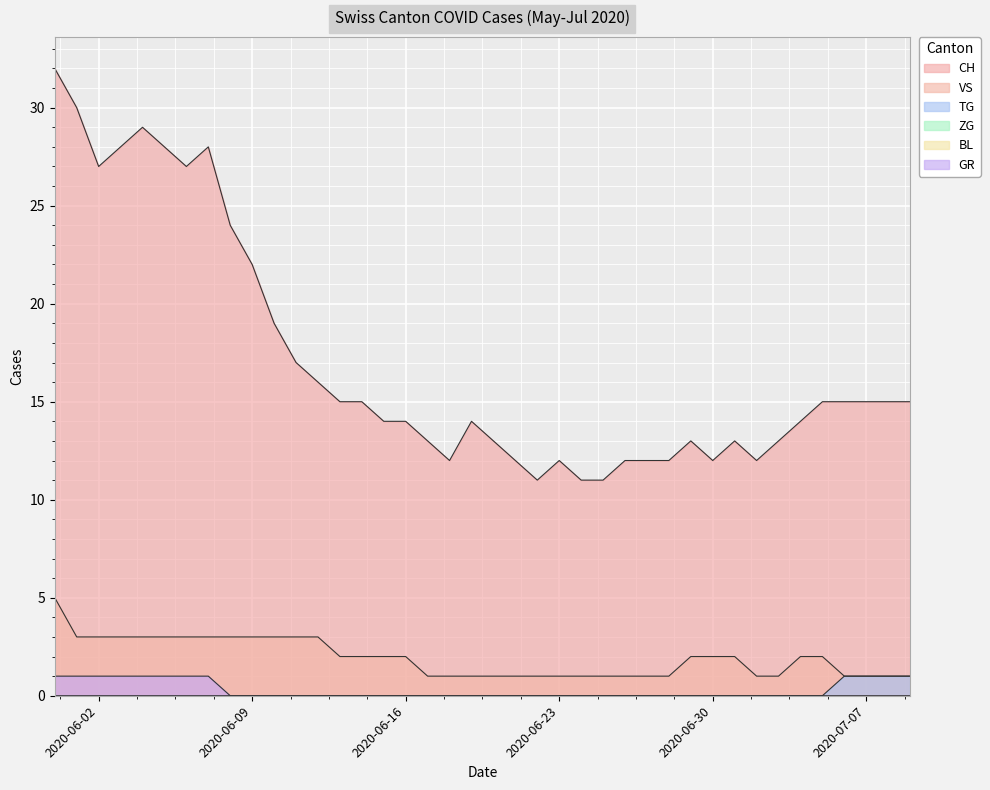

Does the chart display data point markers on the line(s)?

No